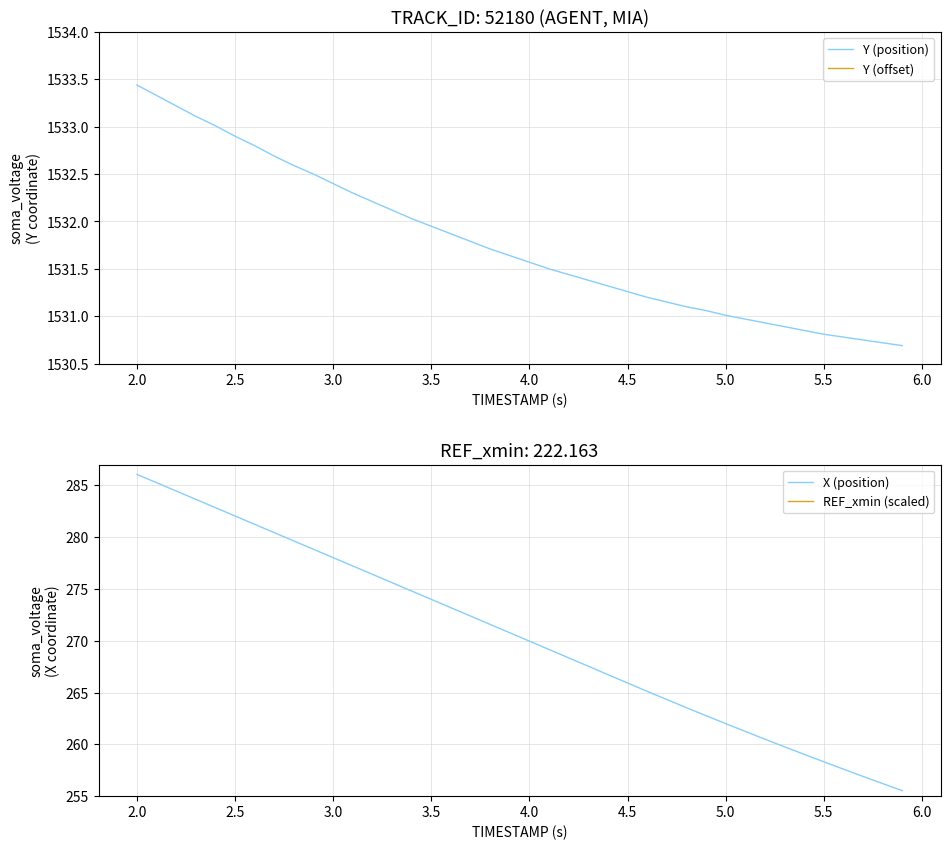

What is the minimum value for Y (position)?

1530.7